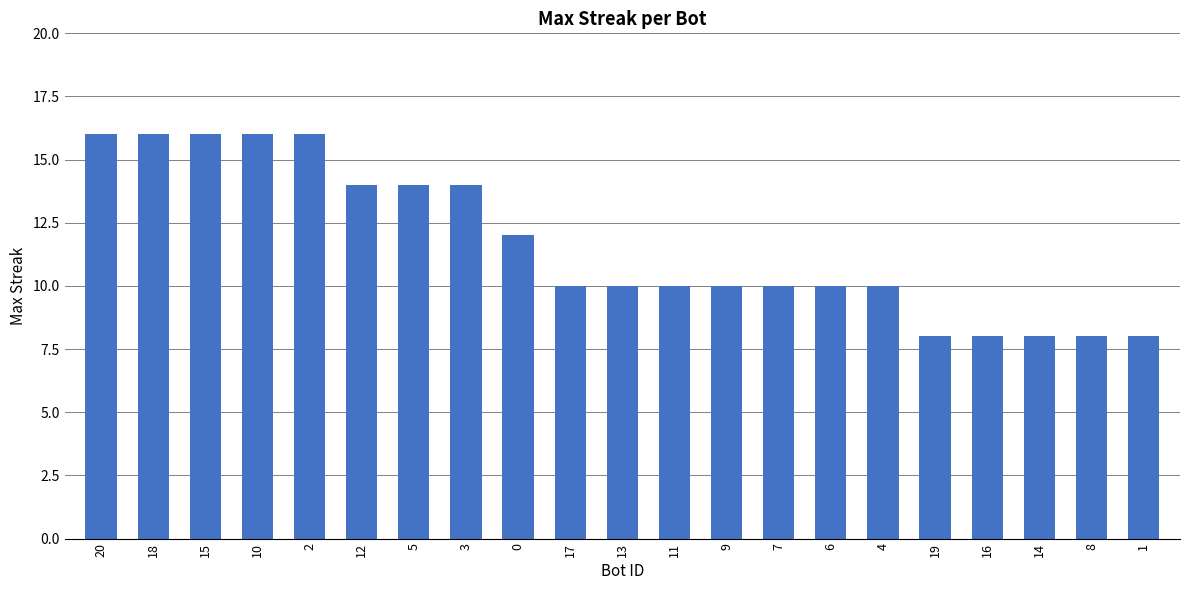

The chart shows a value of 10 at 11. True or false?

True